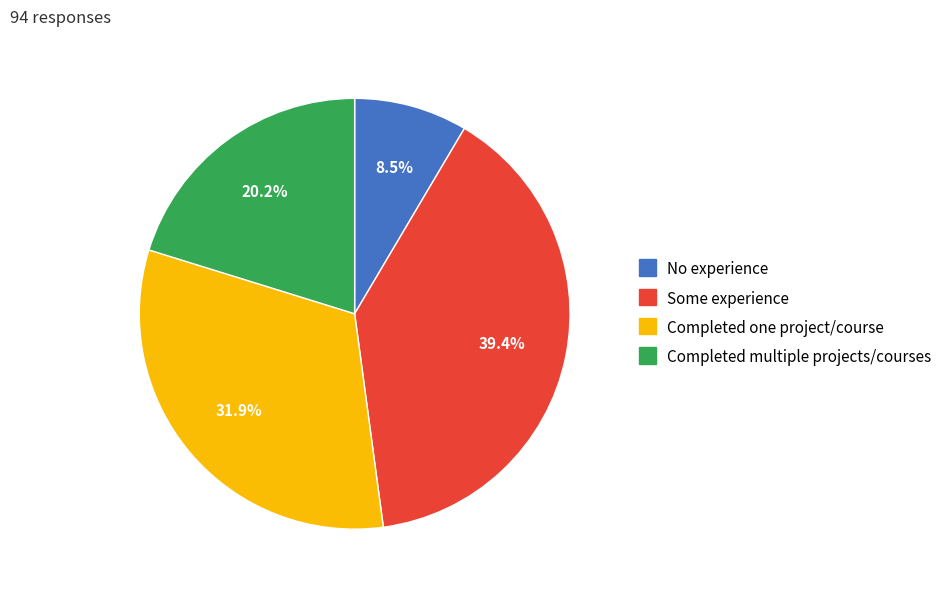

To the nearest percent, what is the difference between the largest and smallest slice percentages?

31%